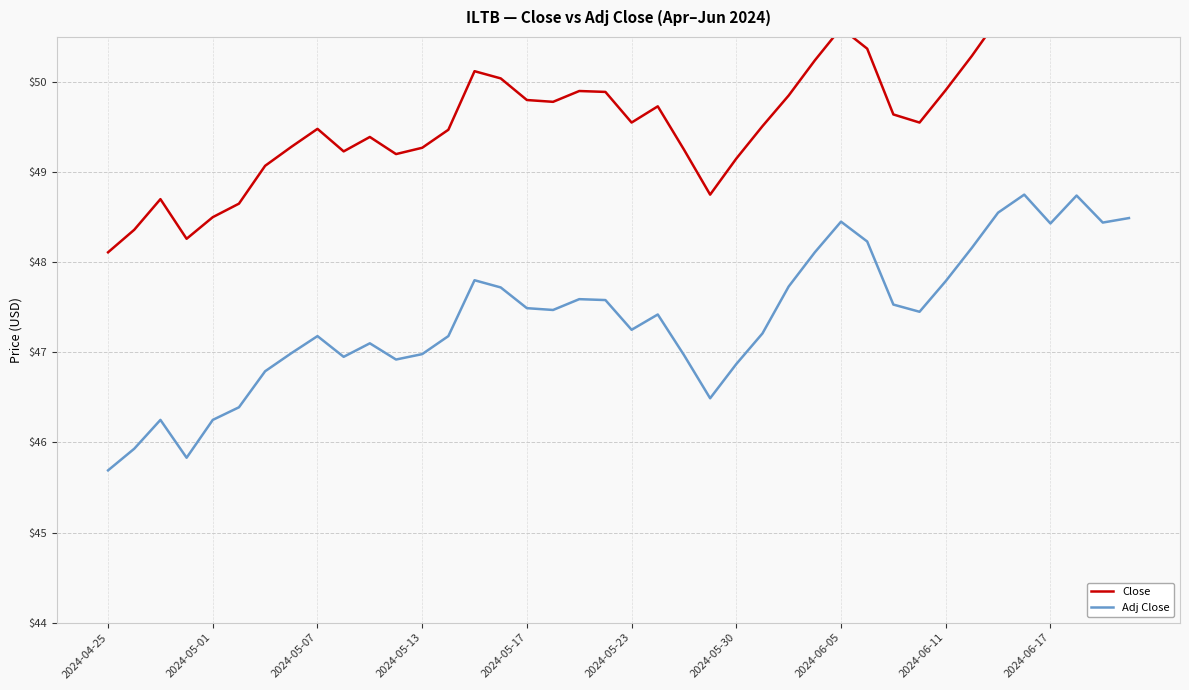

How many lines are shown in the chart?

2